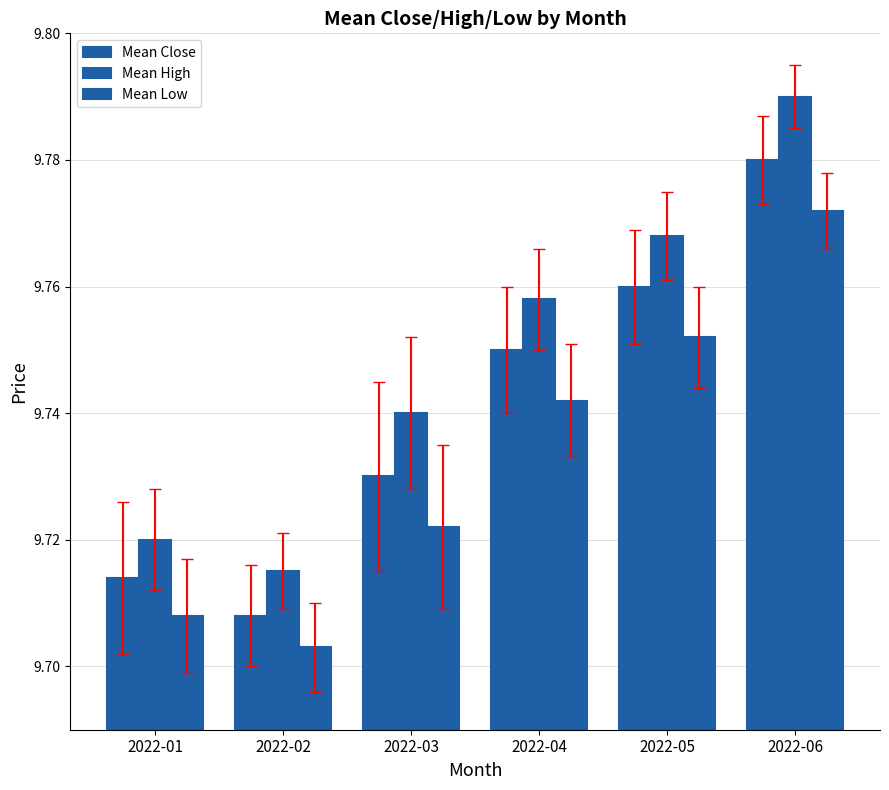

What is the difference between the second highest and minimum values in the Mean High series?

0.1